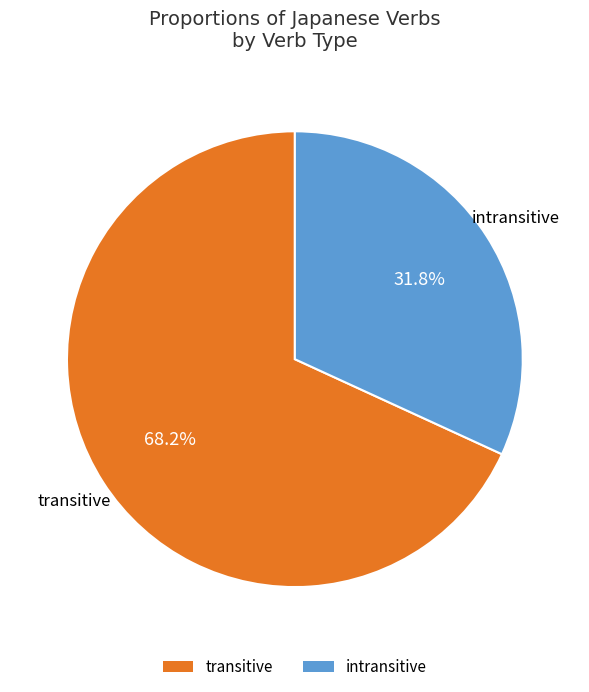

How many slices are in this pie chart?

2